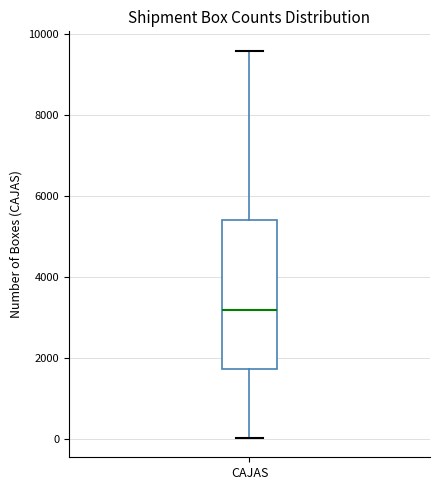

Transcribe this box plot: give where the median line is, the range the box spans, and where the two whiskers end, as read against the y-axis. The values are not printed on the chart, so give them approximately, as read against the axis.

median 3200, box 1800 to 5400, whiskers 0 to 9600